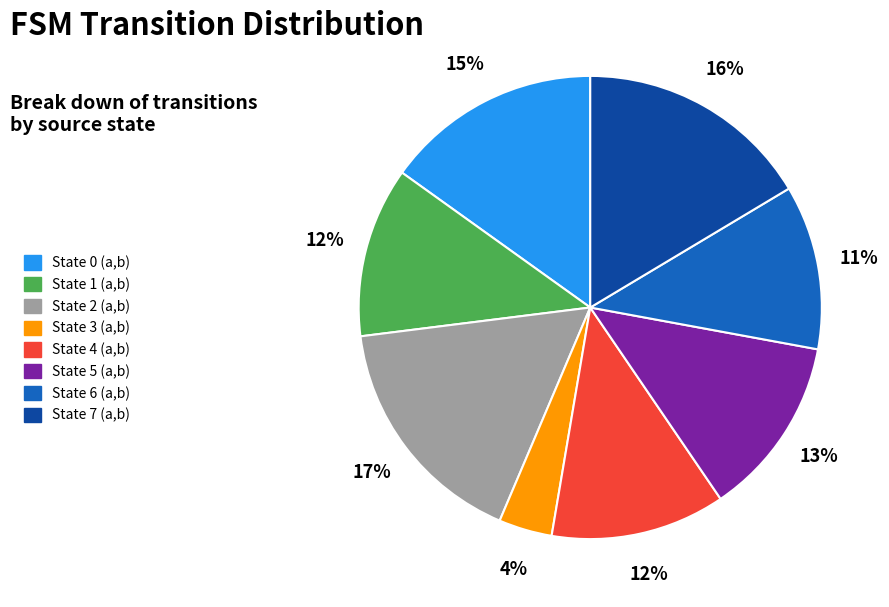

What is the ratio of the value at State 3 (a,b) to the value at State 5 (a,b)?

0.3